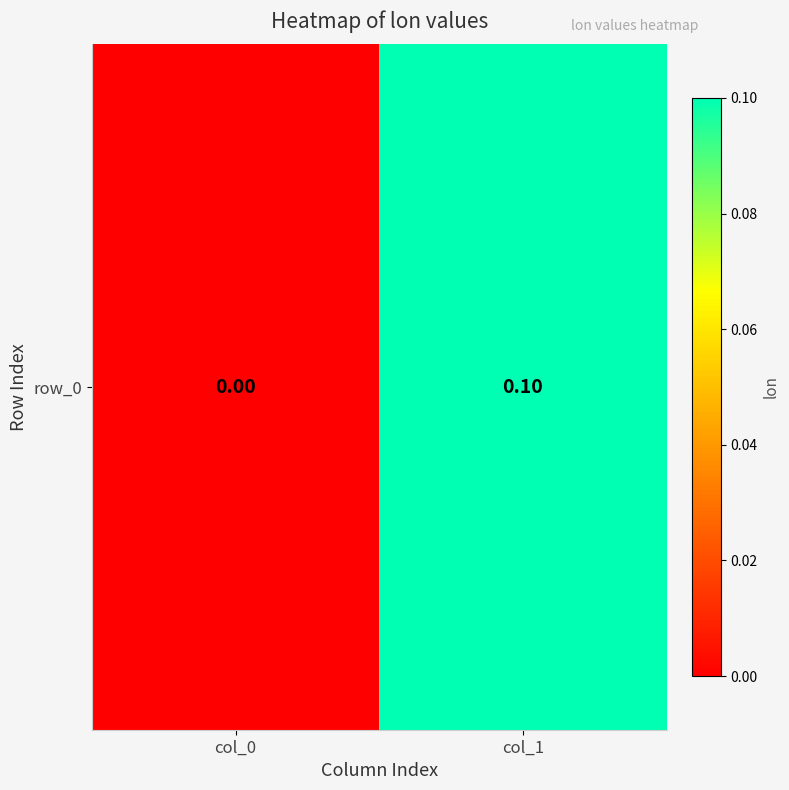

How many values are between 0 and 1?

2